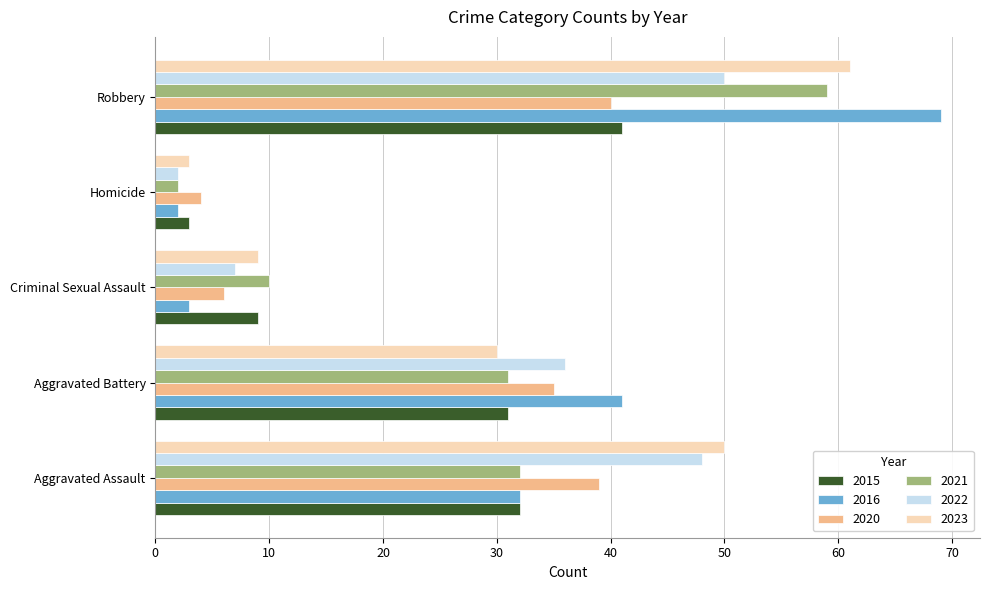

Is the value of 2021 at Aggravated Battery greater than the value of 2016 at Homicide?

Yes